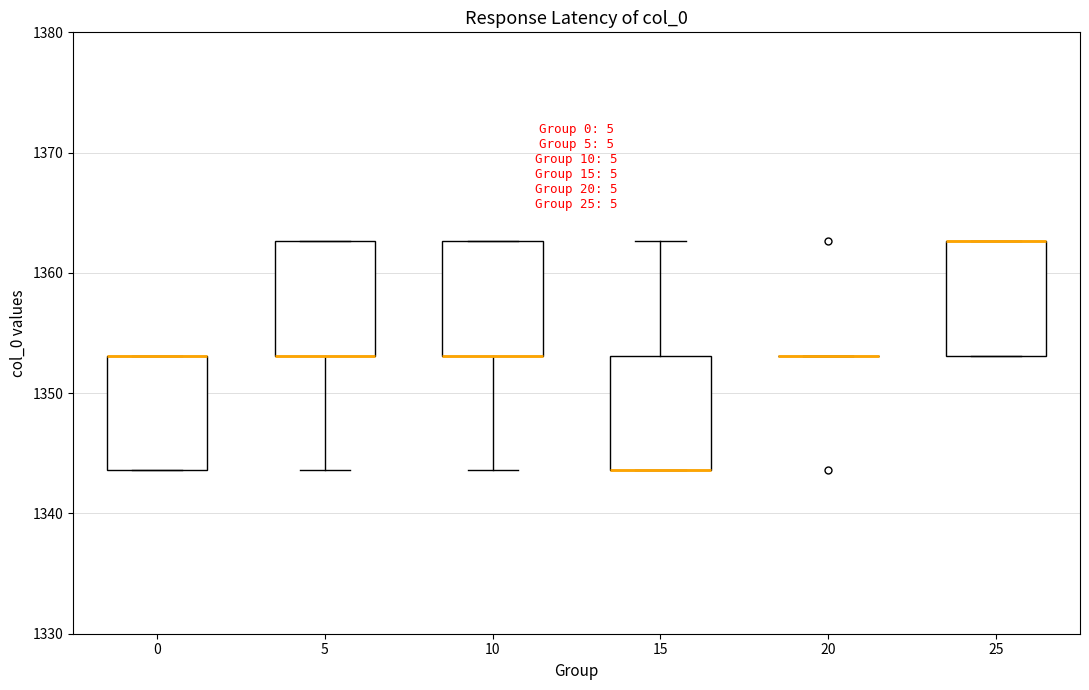

Reading left to right, read every box against the y-axis: the position of its median line, the range the box covers, and the ends of its whiskers. The values are not printed on the chart, so give them approximately, as read against the axis.

0: median 1353 (drawn on the box's upper edge), box 1344 to 1353, whiskers 1344 to 1353
5: median 1353 (drawn on the box's lower edge), box 1353 to 1363, whiskers 1344 to 1363
10: median 1353 (drawn on the box's lower edge), box 1353 to 1363, whiskers 1344 to 1363
15: median 1344 (drawn on the box's lower edge), box 1344 to 1353, whiskers 1344 to 1363
20: box collapsed to a line at 1353, whiskers 1353 to 1353
25: median 1363 (drawn on the box's upper edge), box 1353 to 1363, whiskers 1353 to 1363